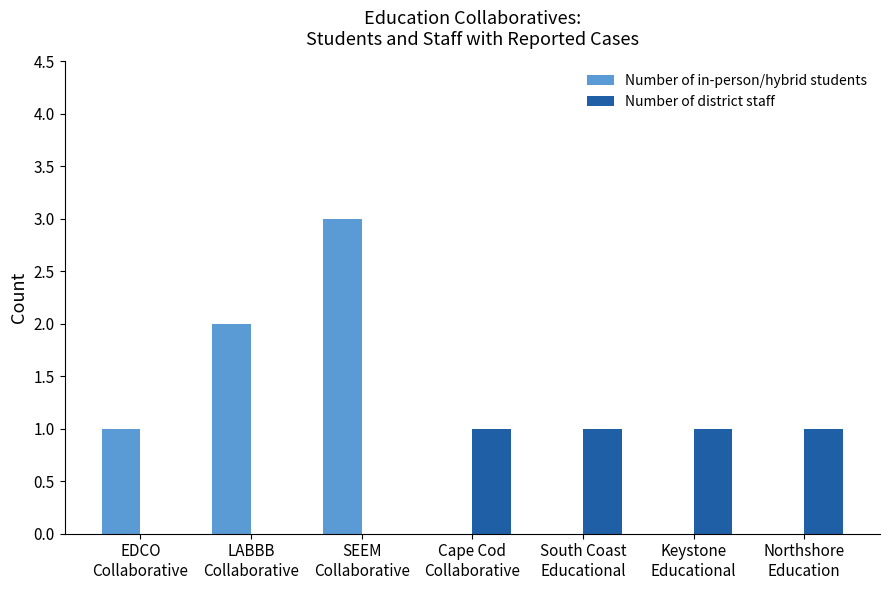

How many groups of bars are there?

7